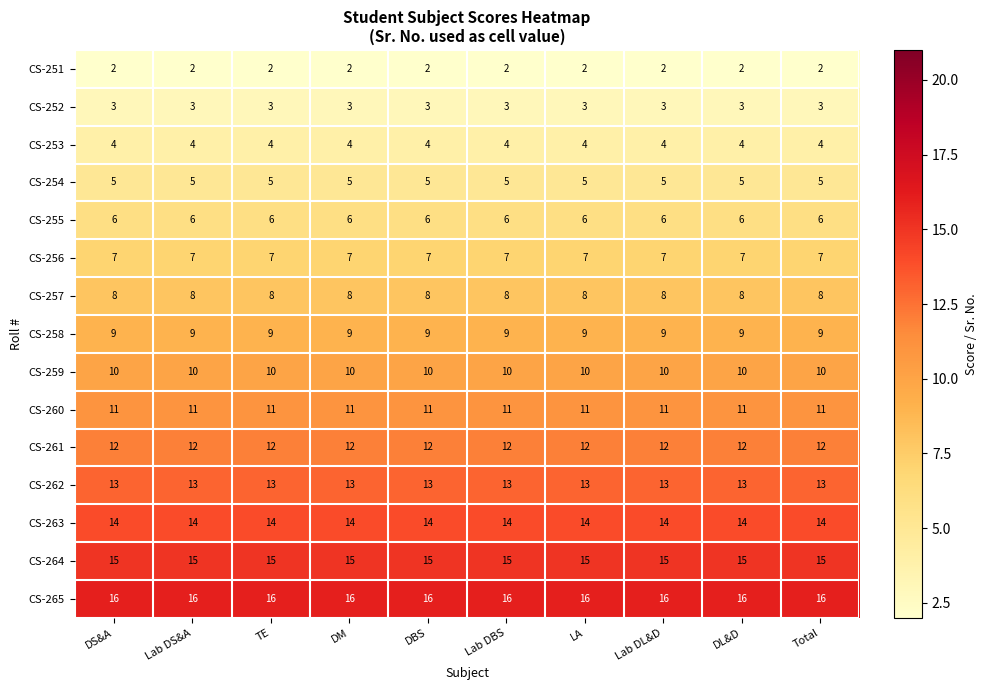

What is the difference between the highest and lowest values at LA?

14